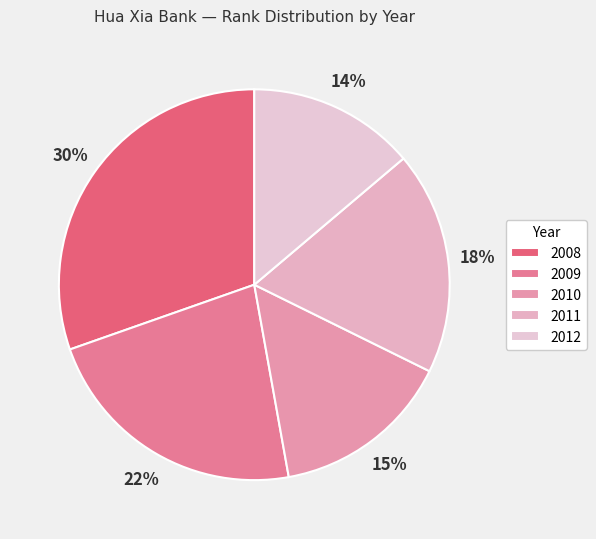

Combined, do 2008 and 2012 account for over 50%?

No